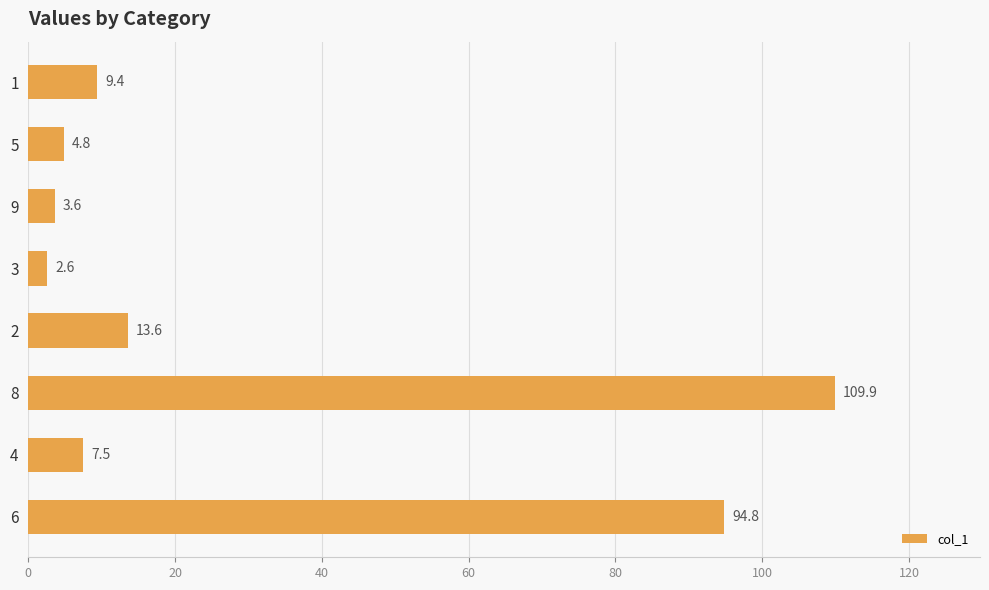

Rank the categories by value from lowest to highest.

3, 9, 5, 4, 1, 2, 6, 8